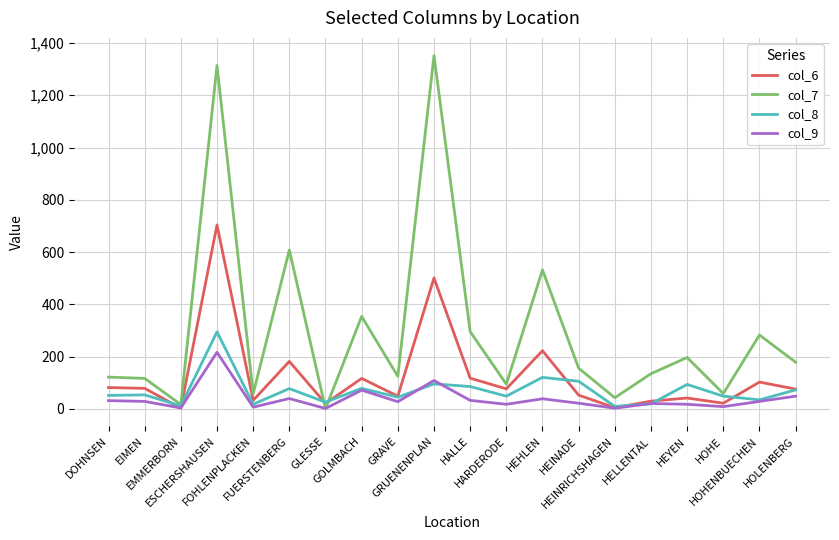

Which series has the largest total across all categories?

col_7